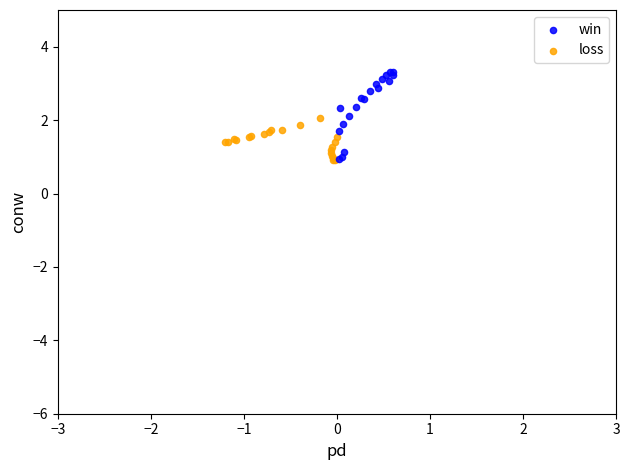

Which series has the largest Y range (max minus min)?

win